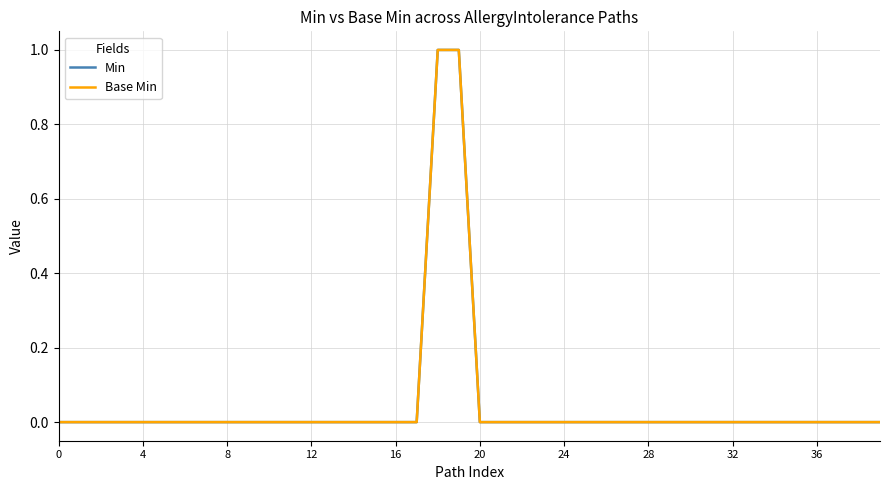

Rank the series by their maximum value, from highest to lowest.

Min, Base Min